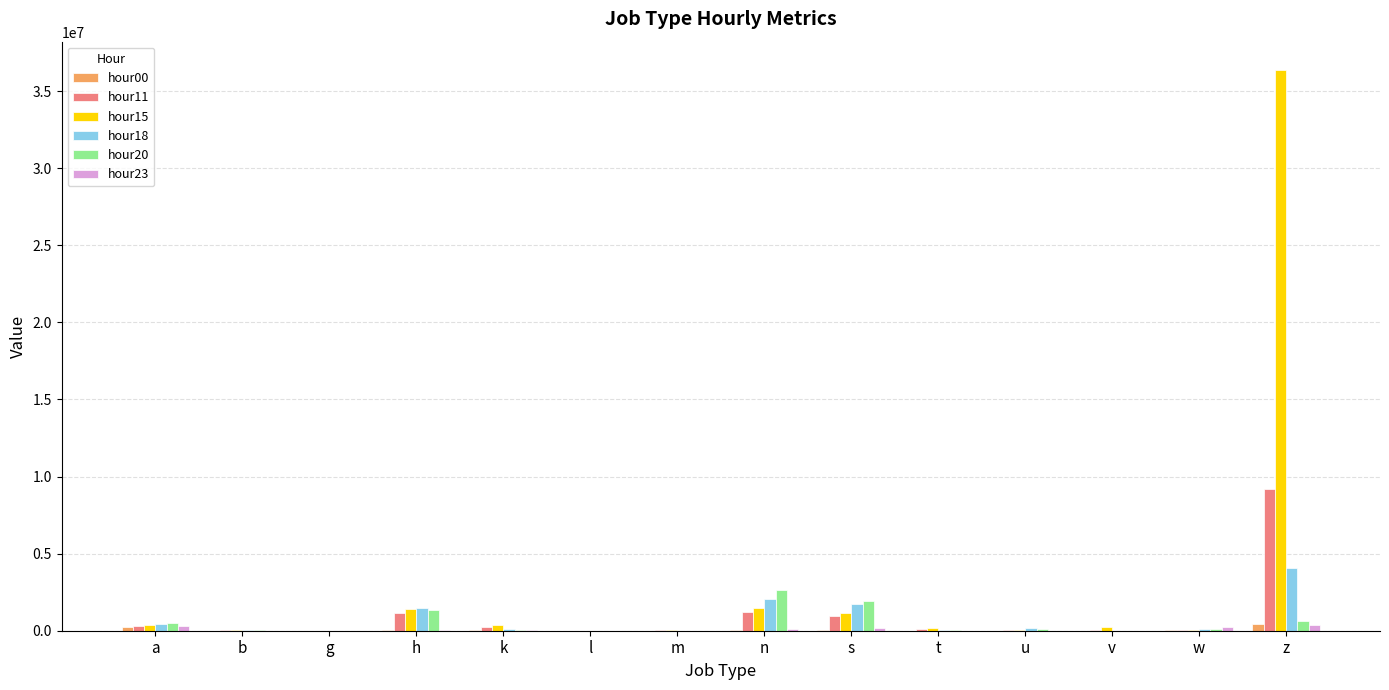

Is the value of hour18 at n greater than the value of hour20 at k?

Yes